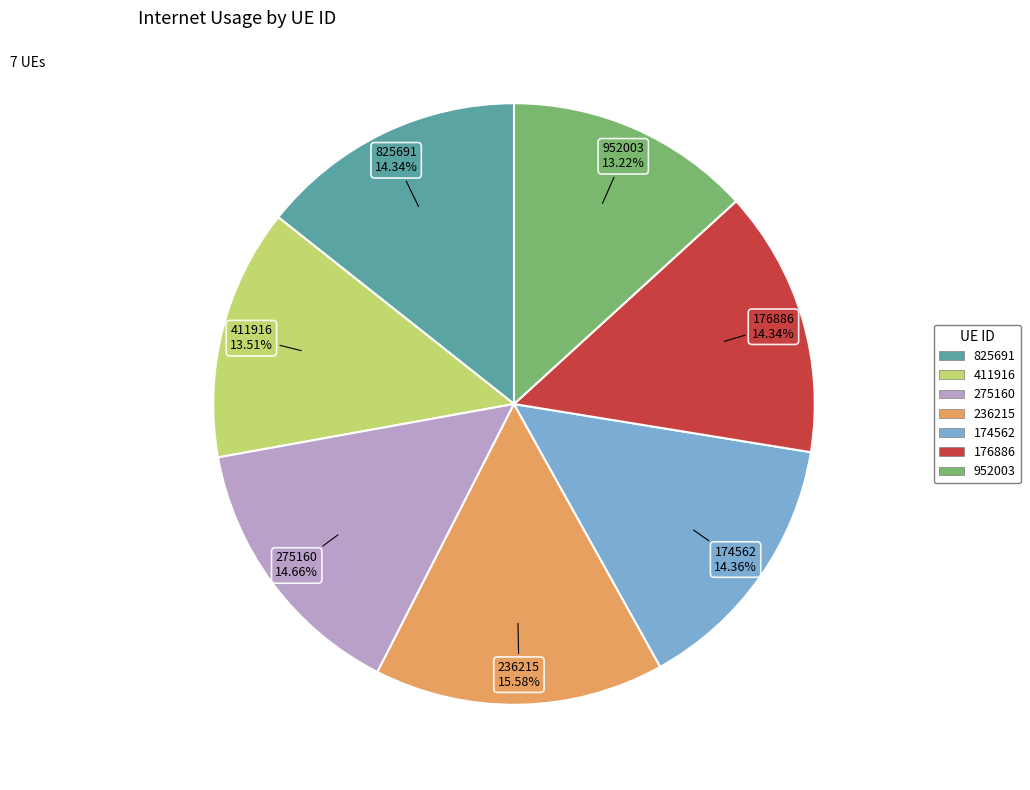

What is the ratio of the value at 275160 to the value at 174562?

1.0